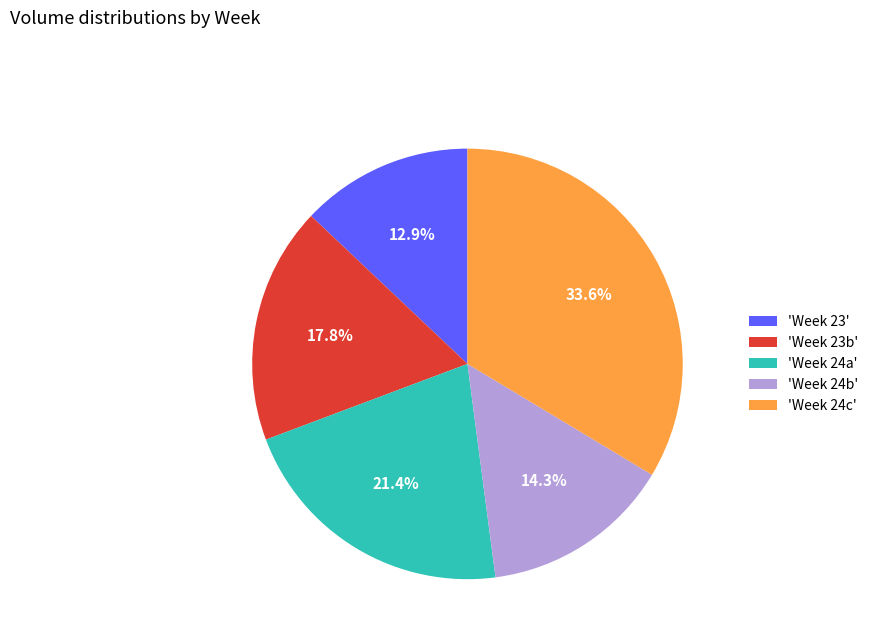

Which category has the biggest portion of the pie?

'Week 24c'